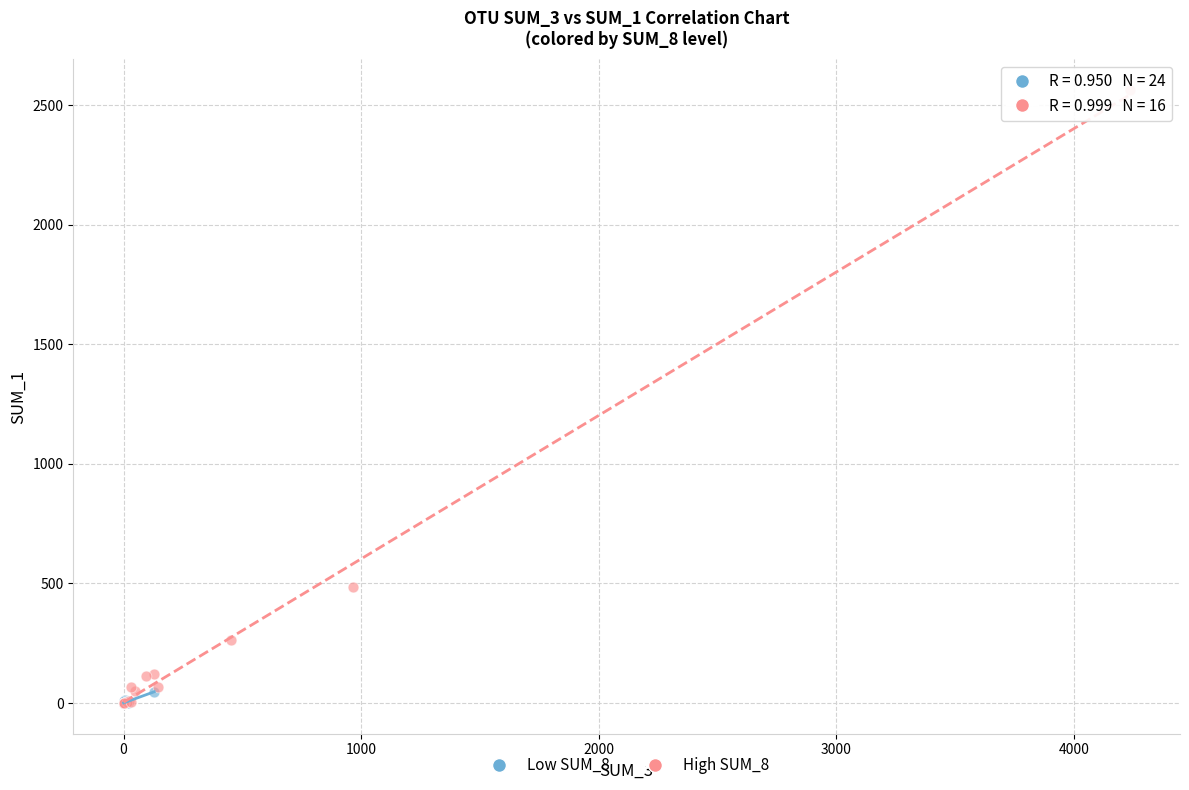

Which series has the widest spread of Y values?

High SUM_8